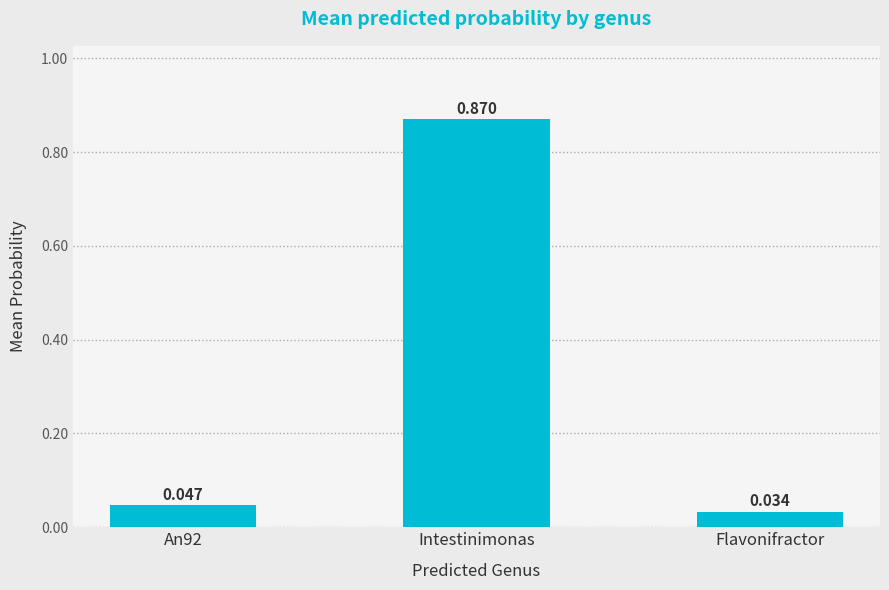

What is the change in value from An92 to Intestinimonas?

+0.8